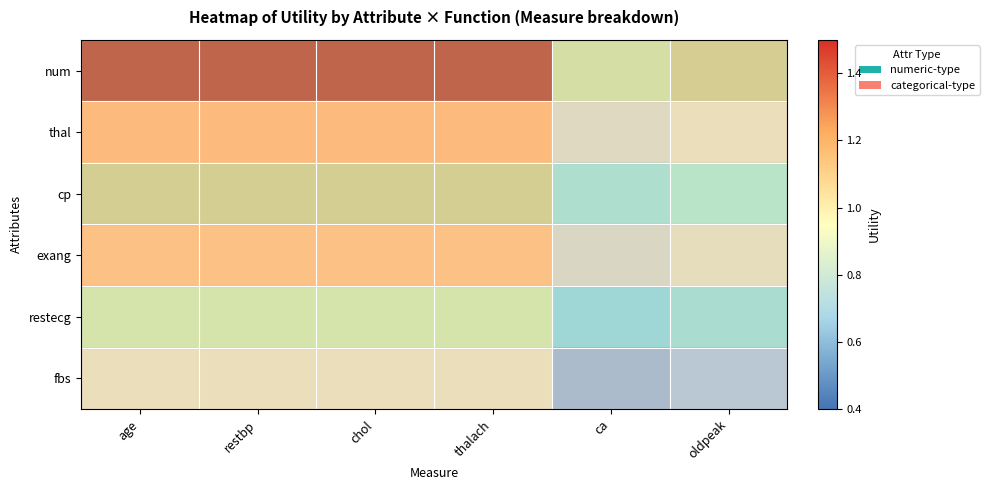

How many distinct data groups are displayed?

6